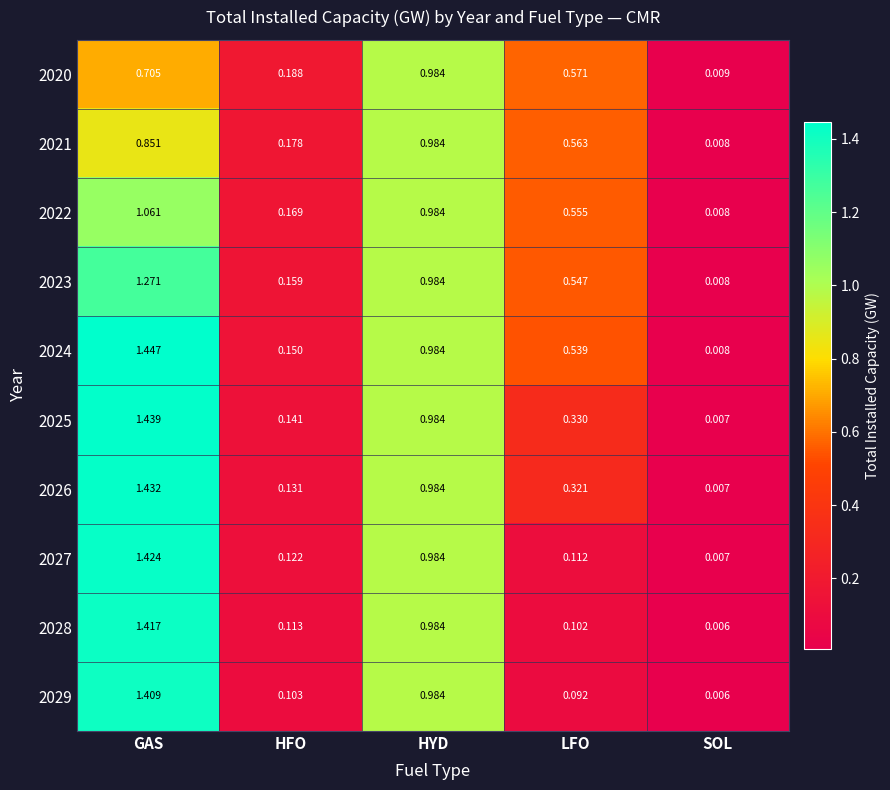

At which category is the sum across all series the highest?

GAS